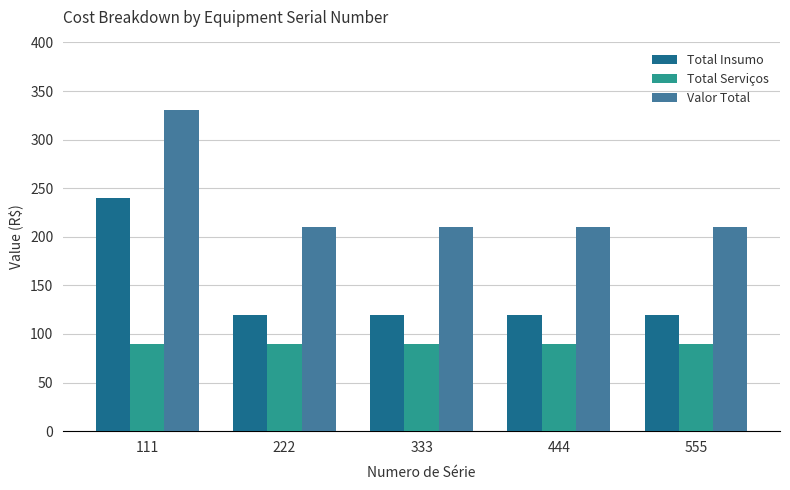

List the series in order of their overall mean, lowest first.

Total Serviços, Total Insumo, Valor Total